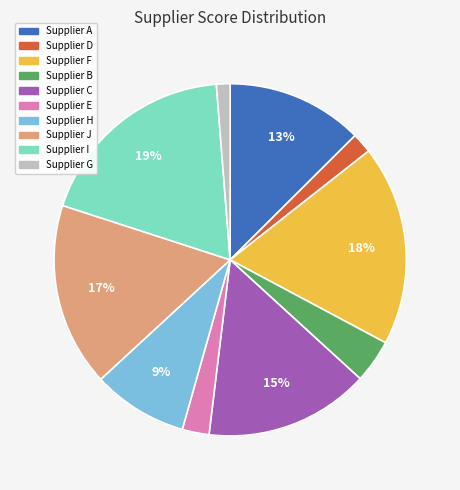

Do Supplier B and Supplier C together represent more than half of the pie?

No